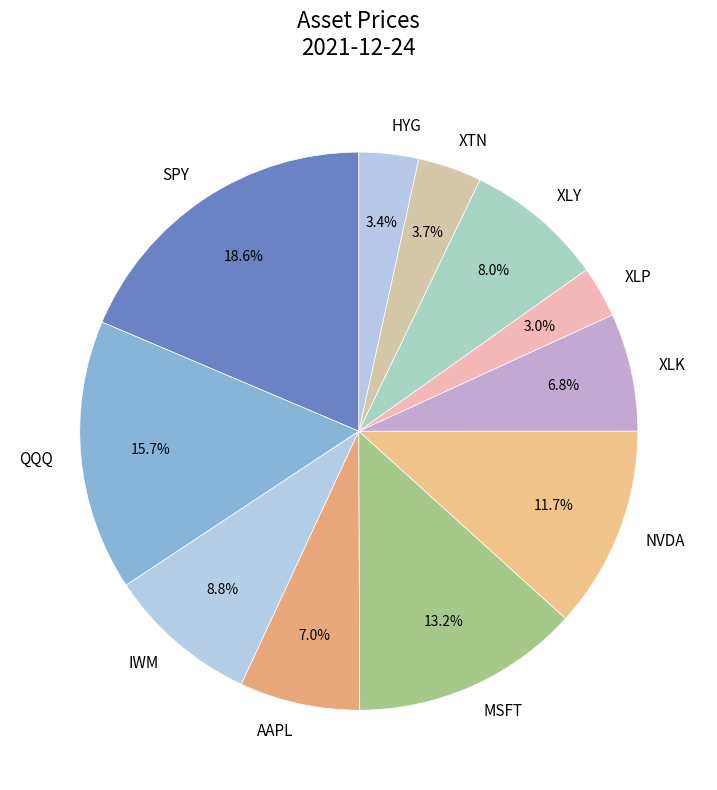

To the nearest percent, what is the difference between the XLK and SPY slice percentages?

12%